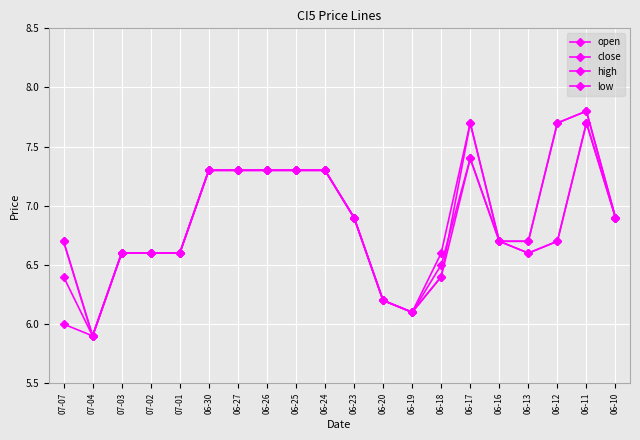

How many categories are shown in the chart?

20